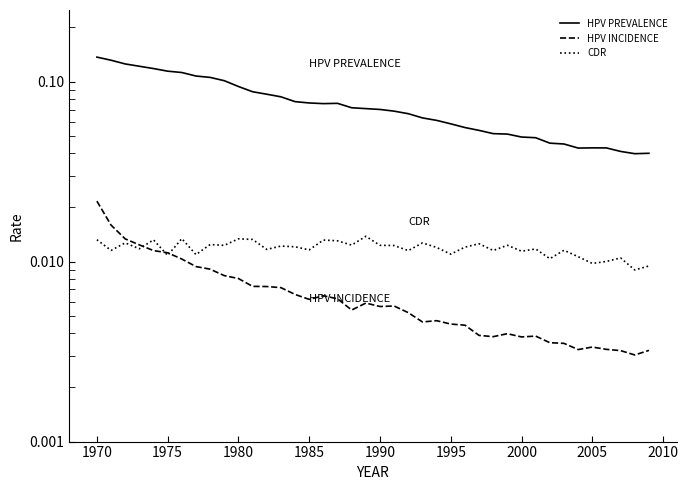

How many times do CDR and HPV INCIDENCE cross each other?

3